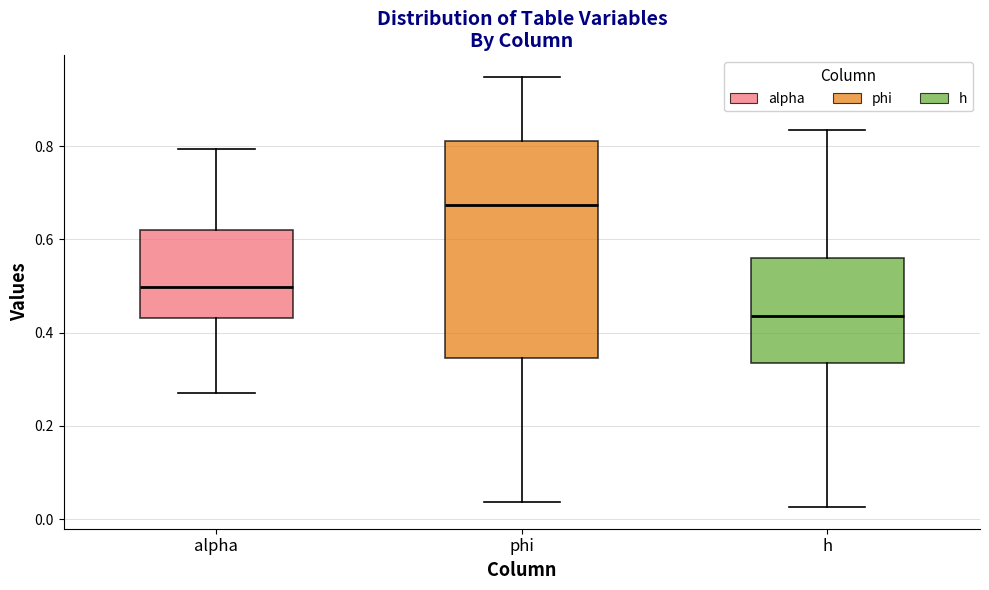

Which box's median line is the highest?

phi